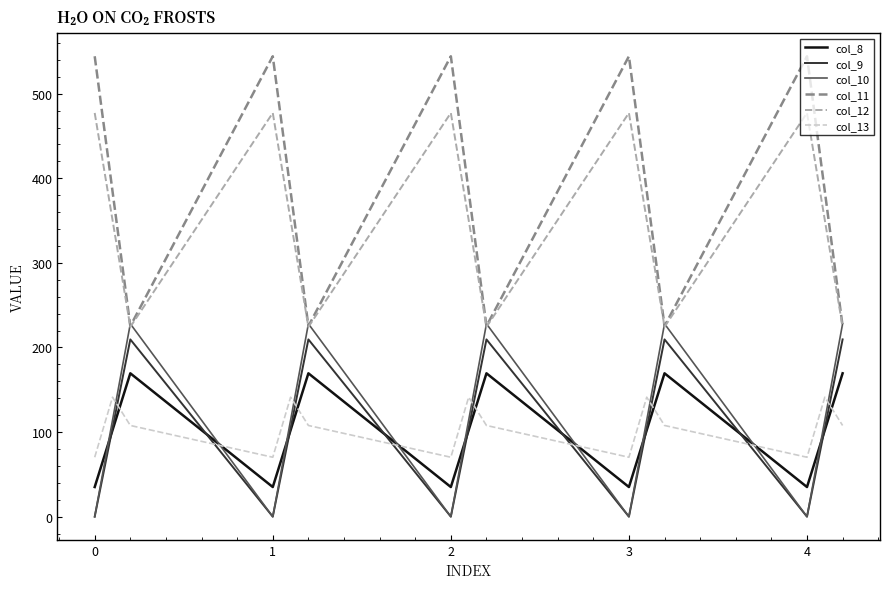

At how many categories does at least one series exceed 166?

15